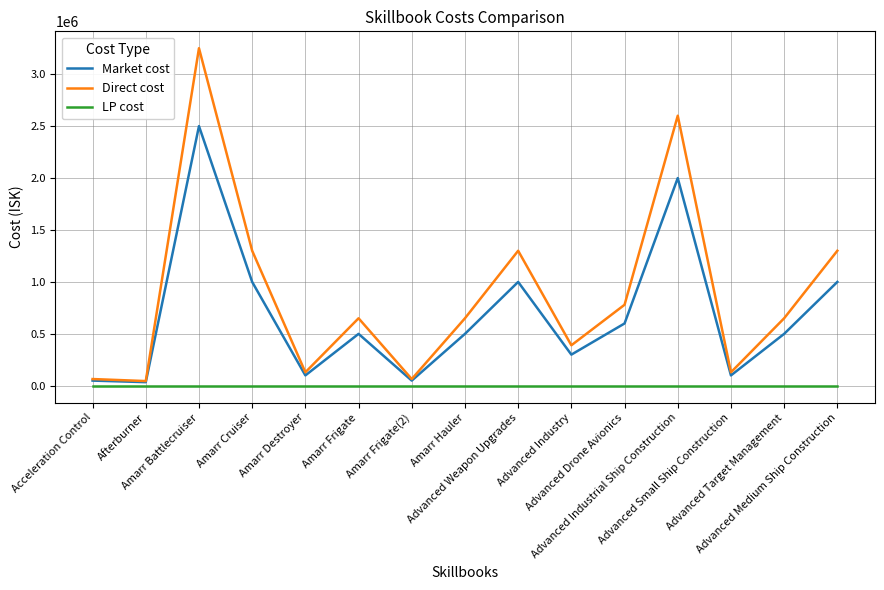

Reading left to right, list all the values displayed in this chart.

Market cost: 50000	35000	2500000	1000000	100000	500000	50000	500000	1000000	300000	600000	2000000	100000	500000	1000000
Direct cost: 65000	45500	3250000	1300000	130000	650000	65000	650000	1300000	390000	780000	2600000	130000	650000	1300000
LP cost: 0	0	0	0	0	0	0	0	0	0	0	0	0	0	0